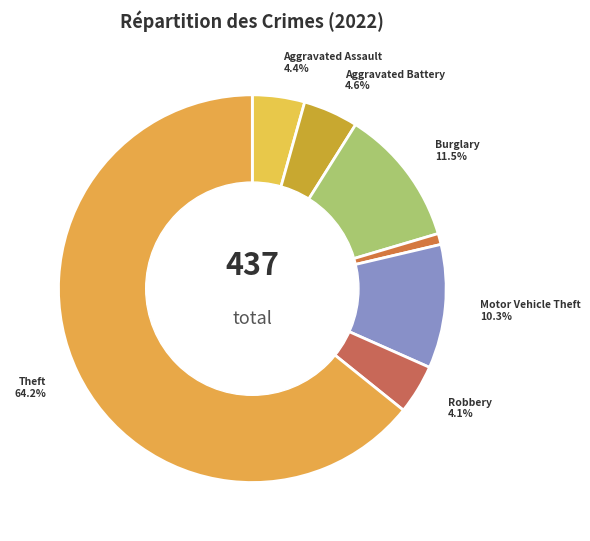

How many slices are in this pie chart?

7